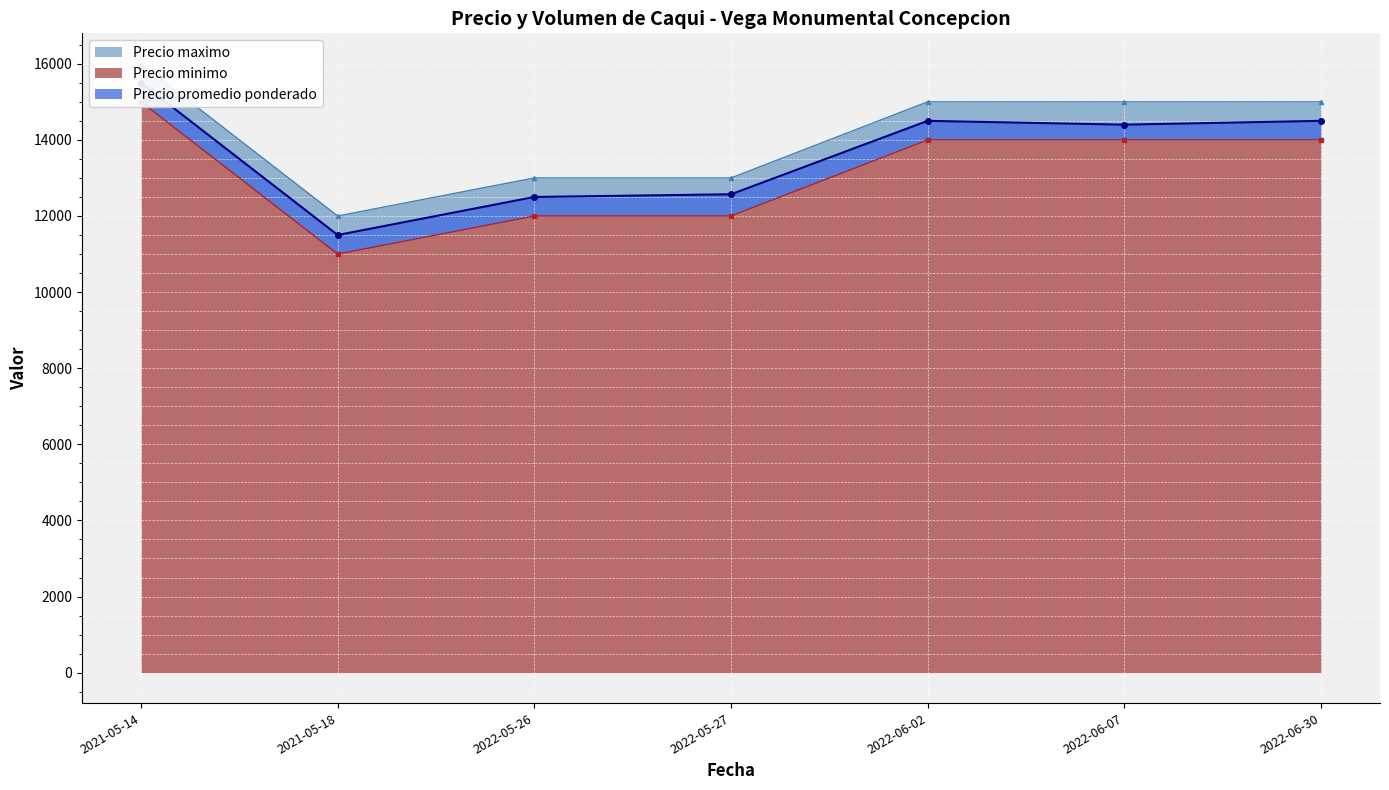

True or false: Precio promedio ponderado and Precio minimo cross at least once.

False